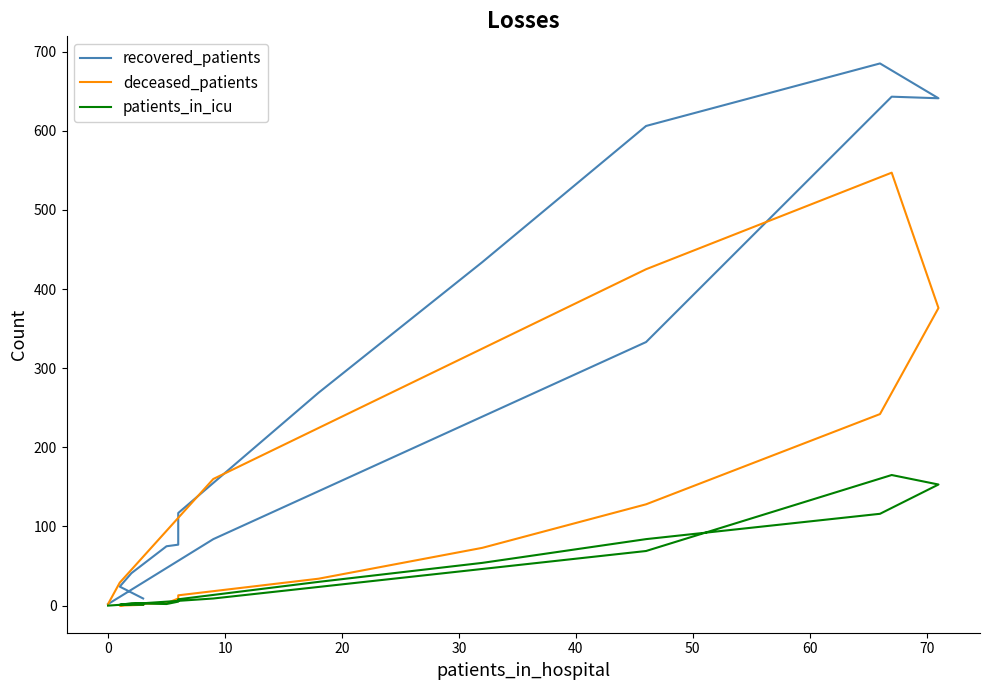

Which series ends up on top after the final intersection of deceased_patients and patients_in_icu?

deceased_patients